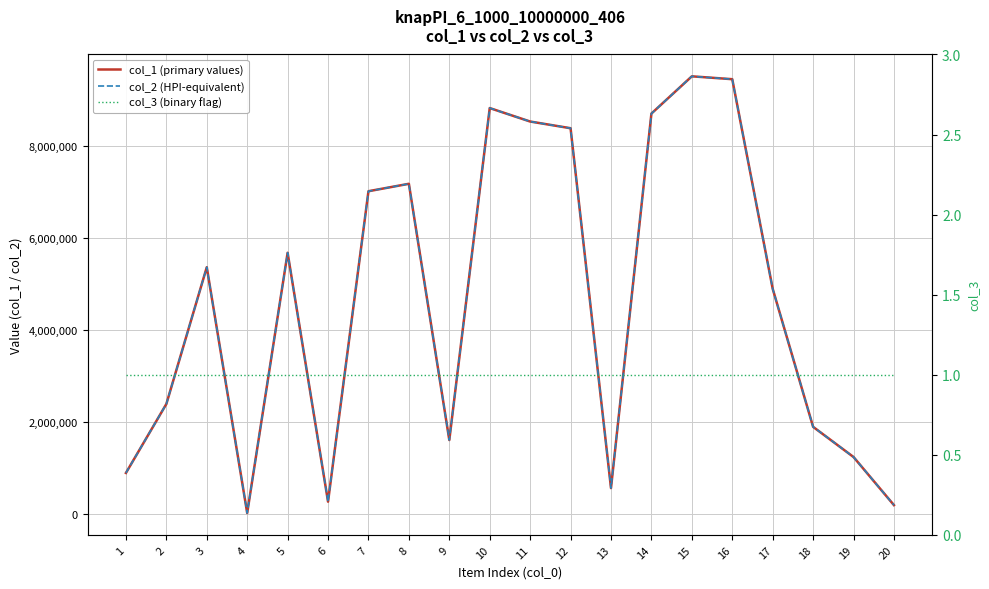

List the series in order of their peak value, highest first.

col_1 (primary values), col_2 (HPI-equivalent), col_3 (binary flag)